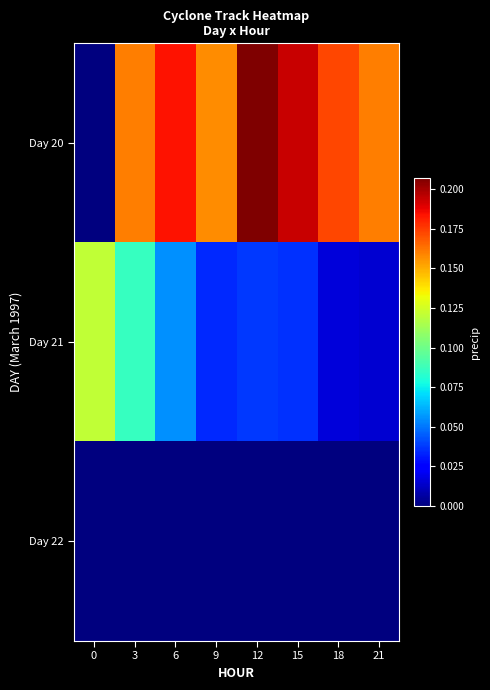

What is the difference between the highest and lowest values at 18?

0.2